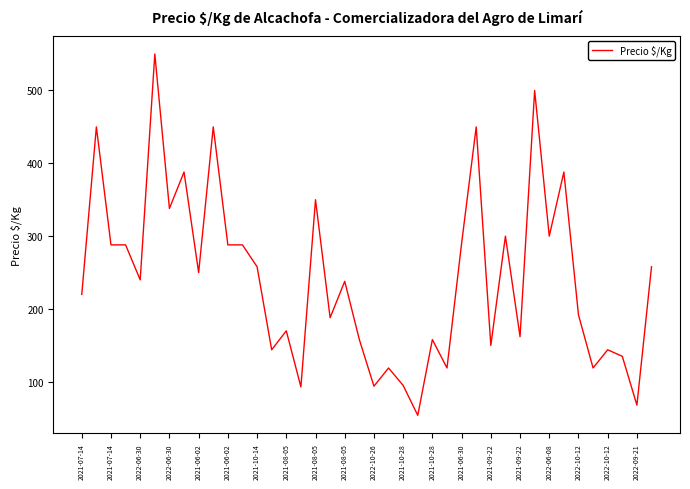

What is the difference between the maximum and minimum values?

496